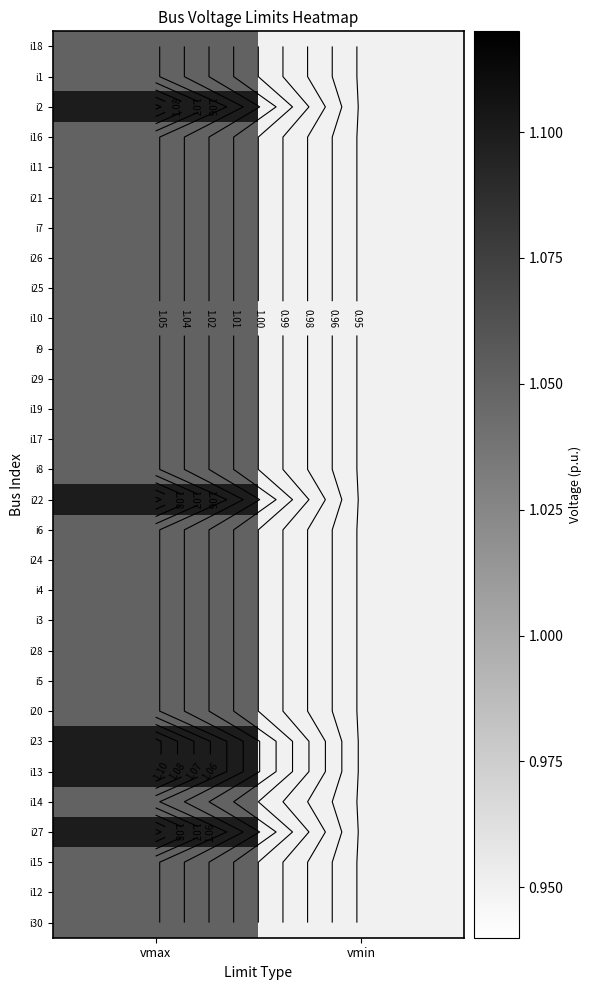

At which category is the sum across all series the highest?

vmax